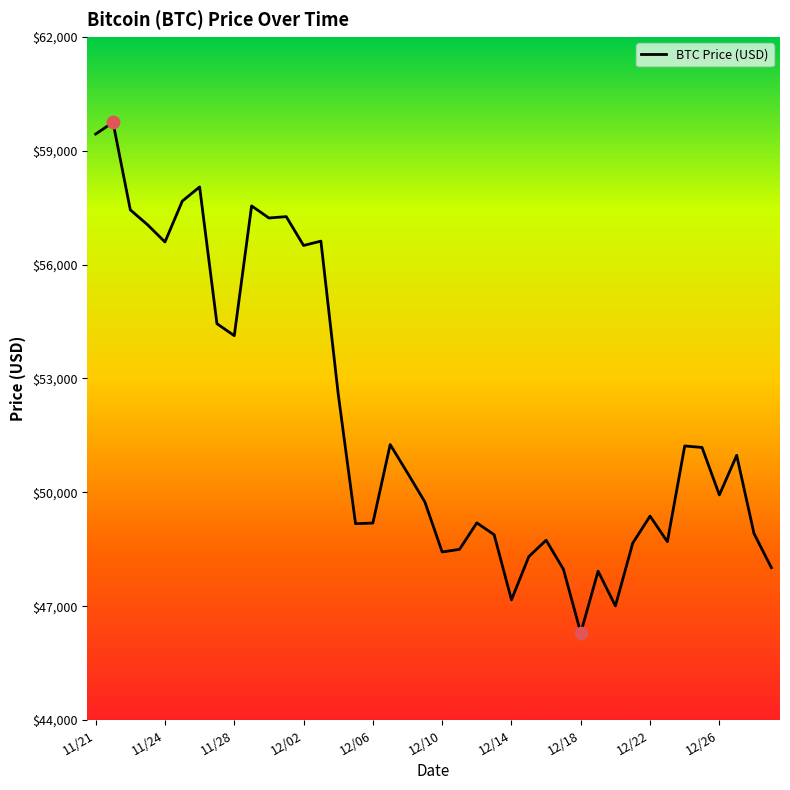

What is the difference between the maximum and minimum values?

13453